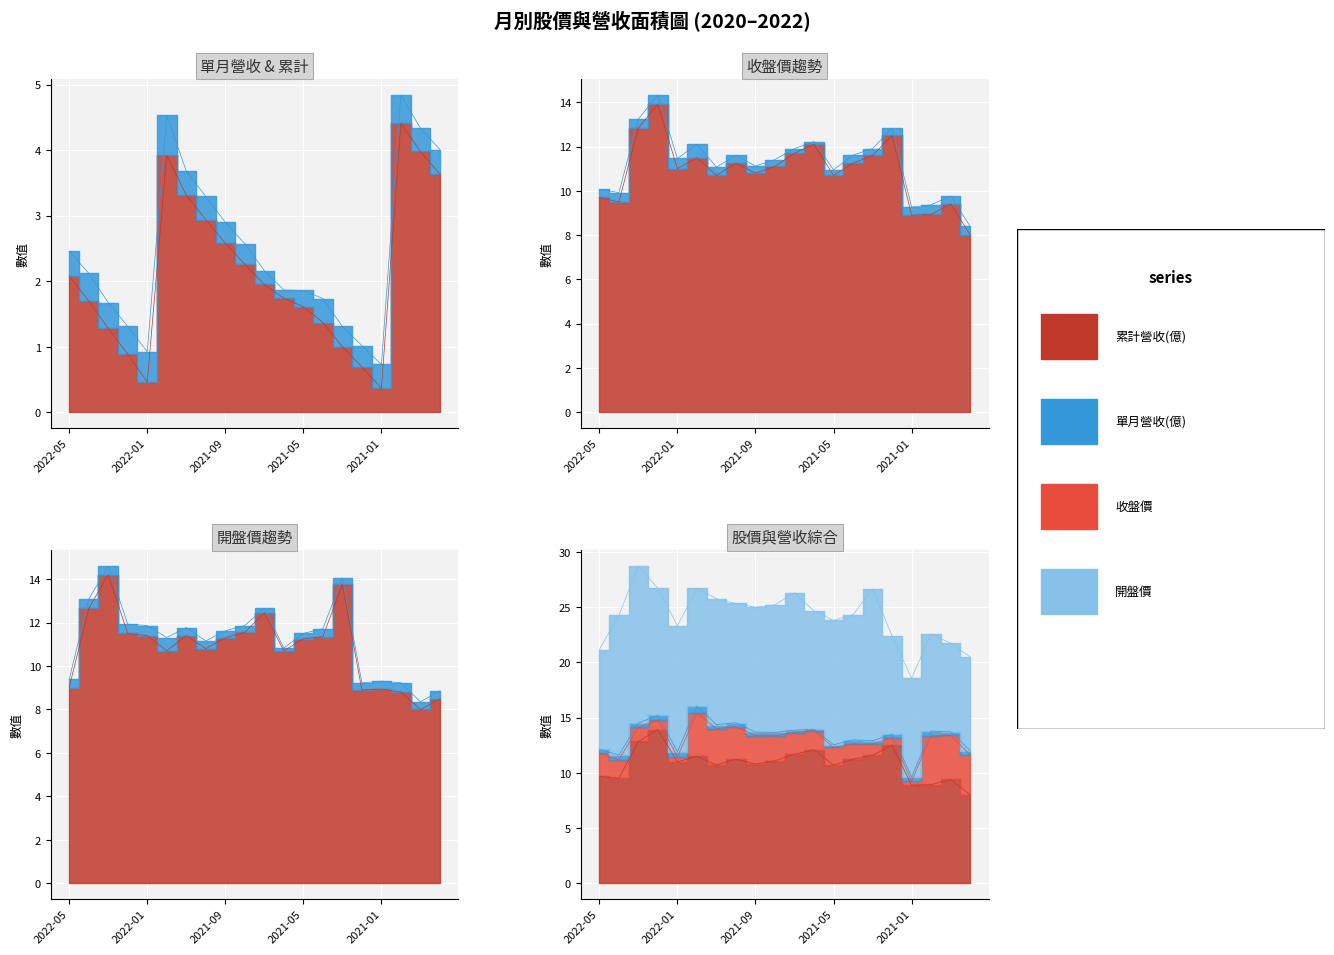

Where is the first local minimum for 開盤價?

2021-12